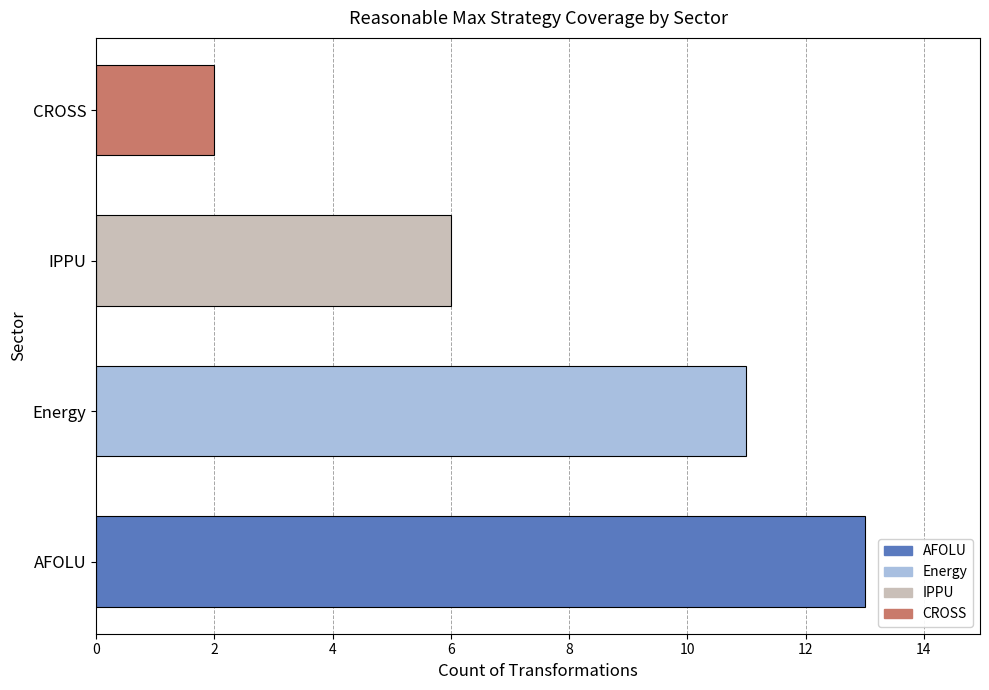

What is the smallest value displayed?

2